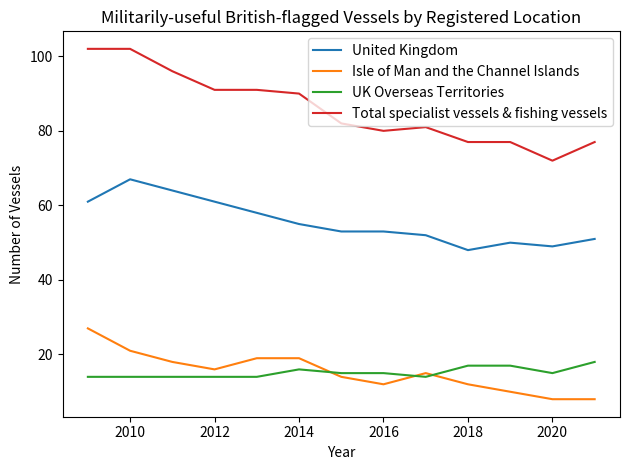

What is the sum of all UK Overseas Territories values?

197